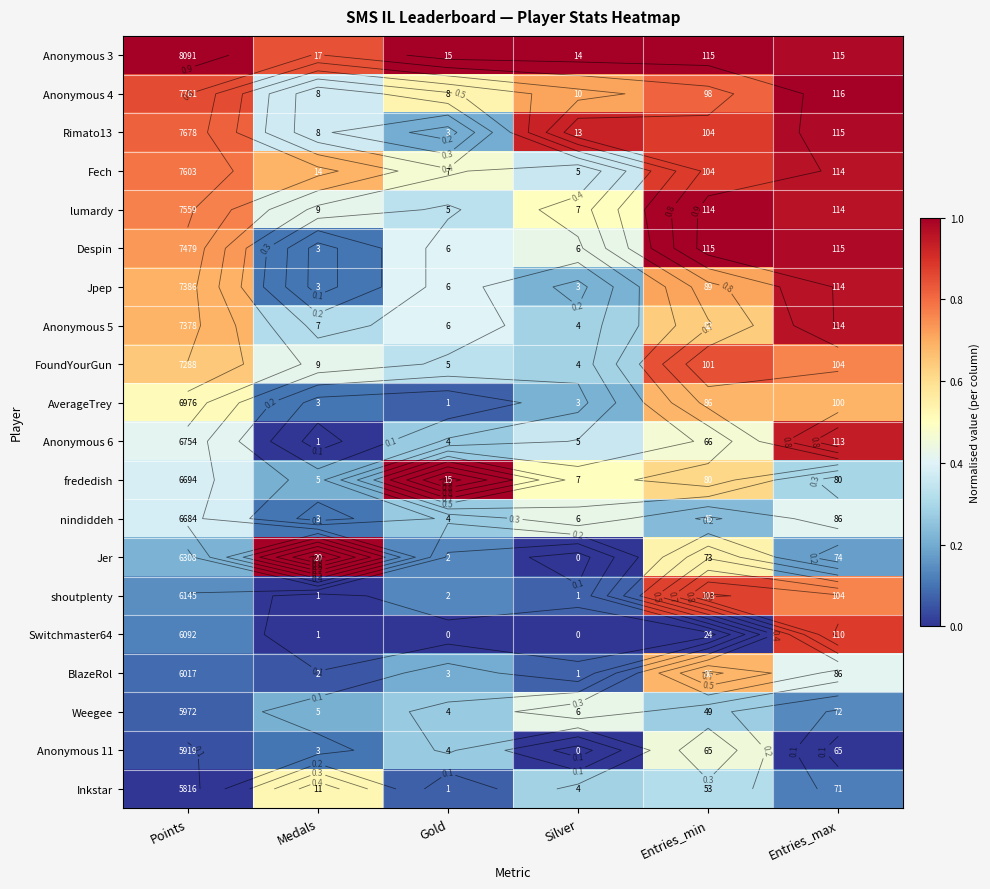

At Medals, list the series in order from smallest to largest.

Anonymous 6, shoutplenty, Switchmaster64, BlazeRol, Despin, Jpep, AverageTrey, nindiddeh, Anonymous 11, frededish, Weegee, Anonymous 5, Anonymous 4, Rimato13, lumardy, FoundYourGun, Inkstar, Fech, Anonymous 3, Jer